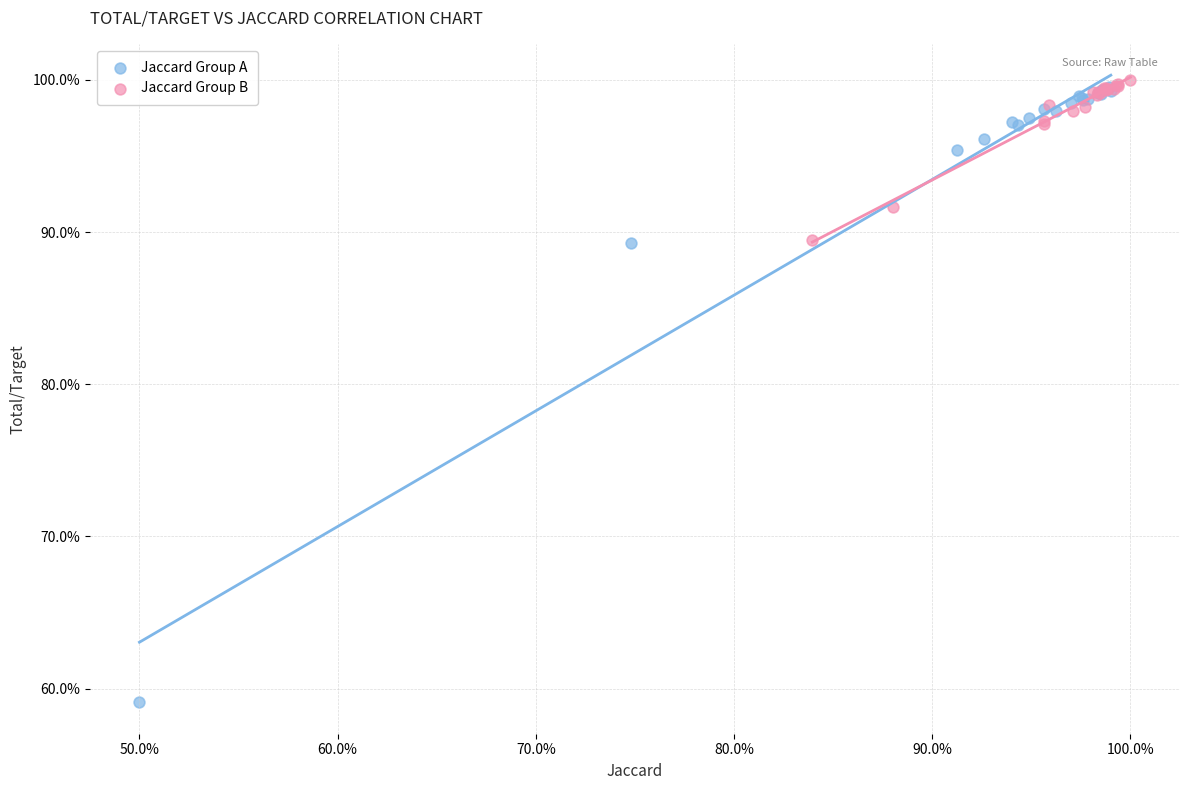

What are all the series names shown in the legend?

Jaccard Group A, Jaccard Group B